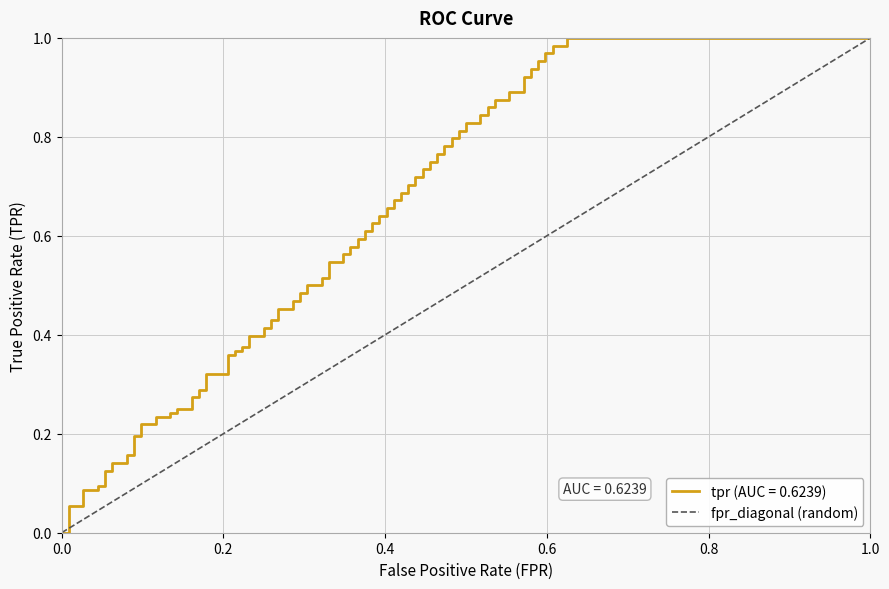

Is this an area chart (filled region under the line)?

No